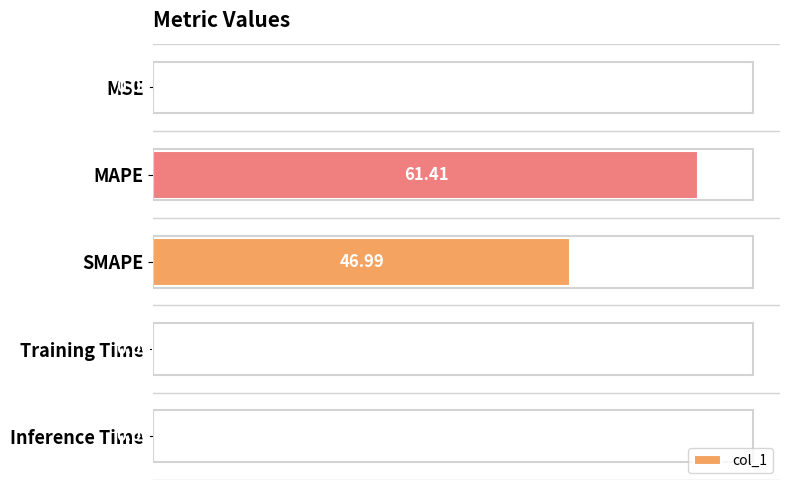

At which label is the value closest to 30?

SMAPE